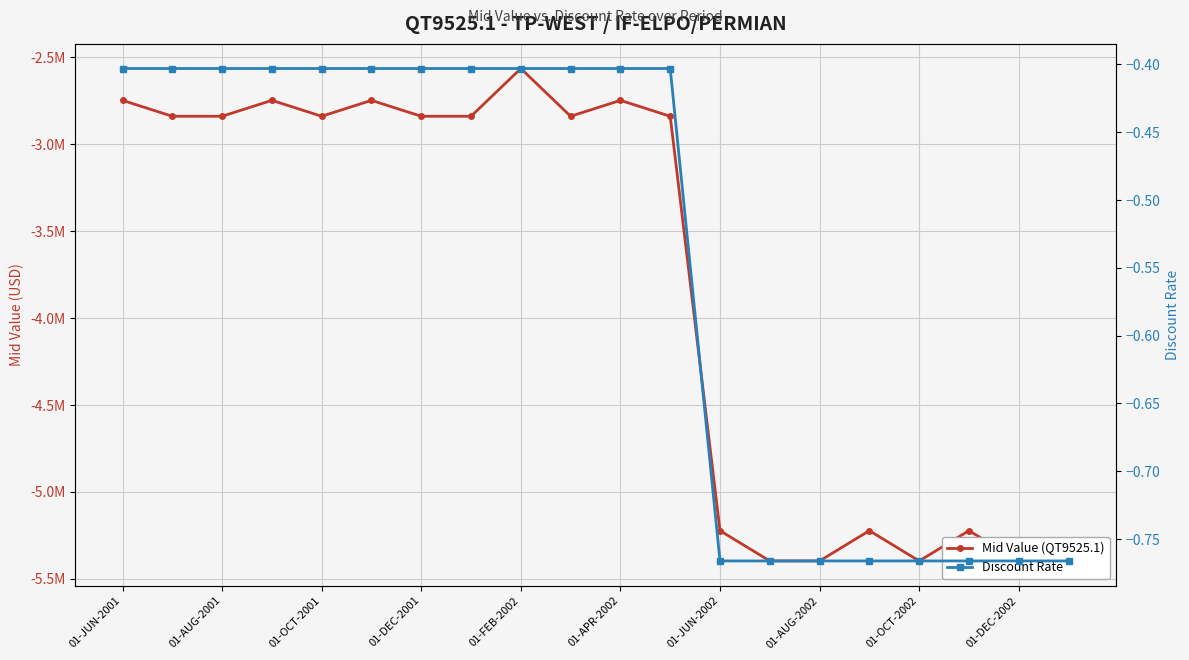

True or false: Mid Value (QT9525.1) has a value of -5222840.7 at 01-JUN-2002.

True